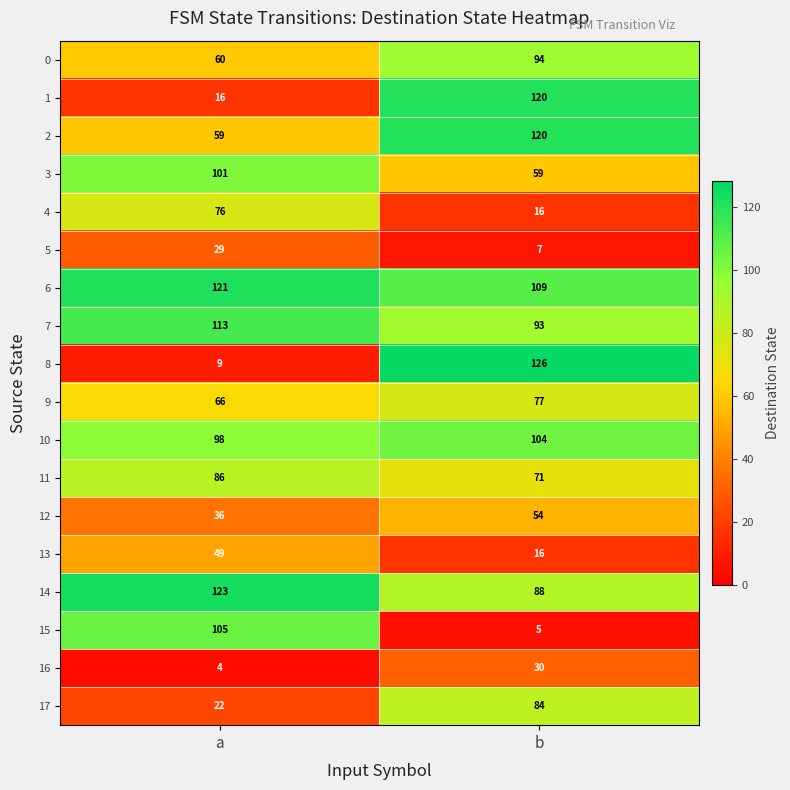

Is it true that 1 equals 194 at b?

False